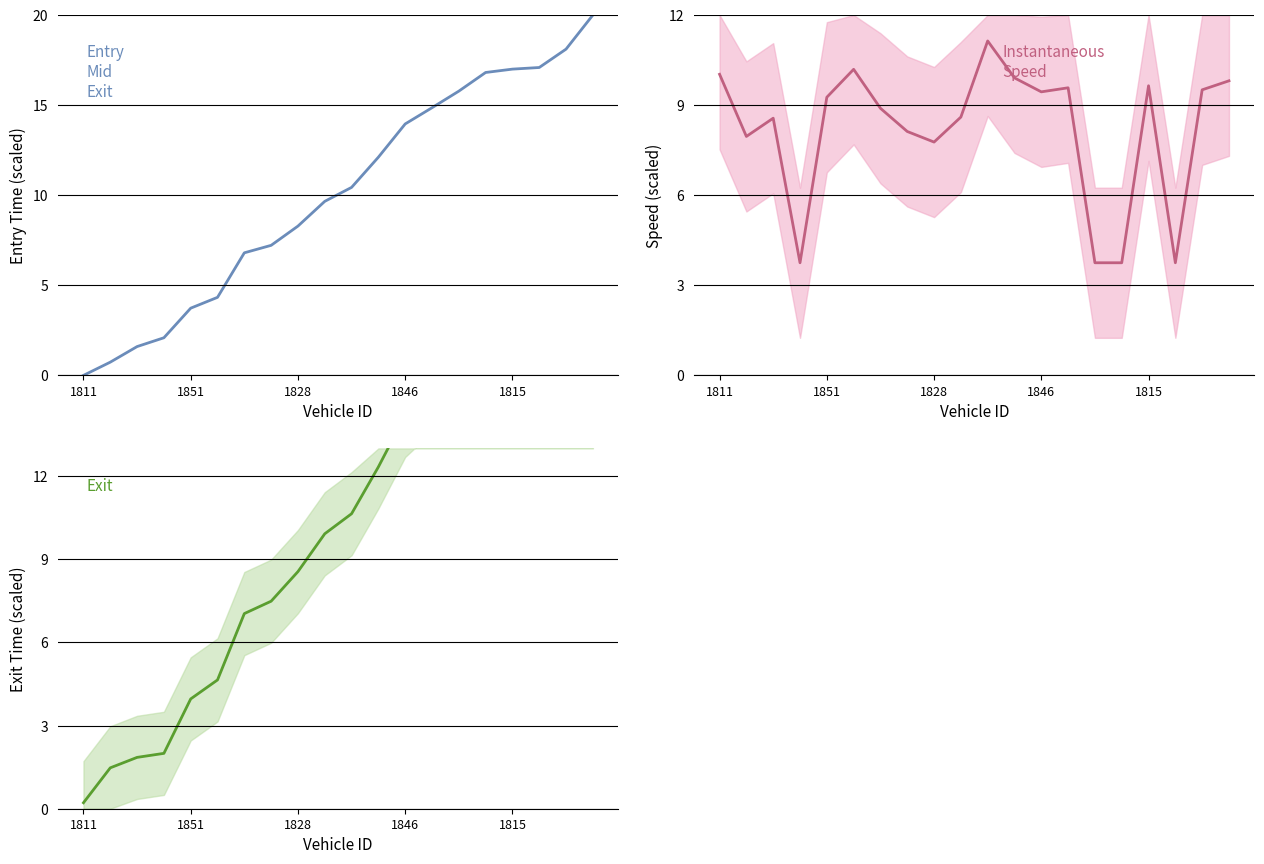

How many interior local valleys does the exit series have?

1